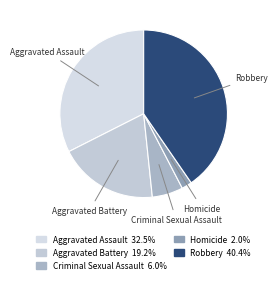

How many segments does this pie chart have?

5